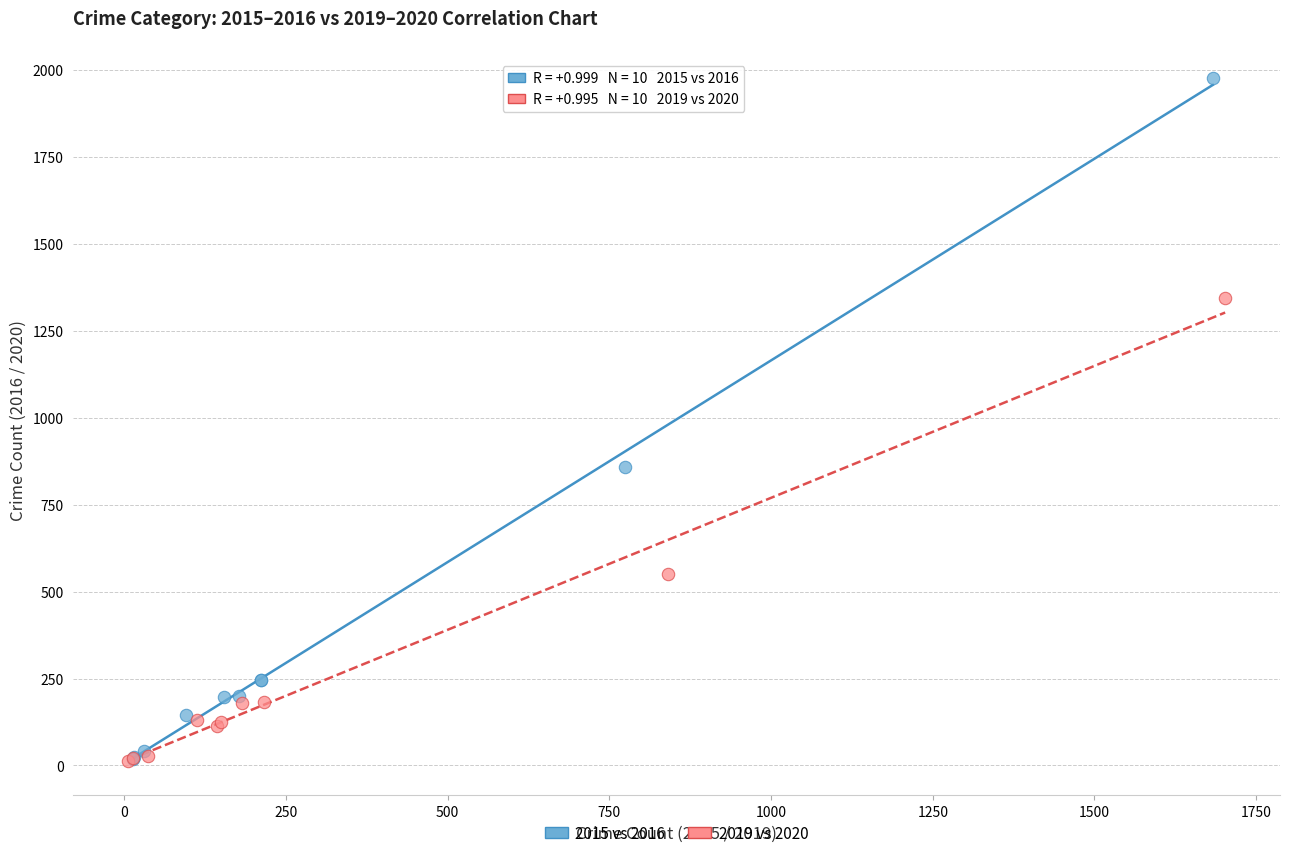

Which series has the widest spread of Y values?

2015 vs 2016